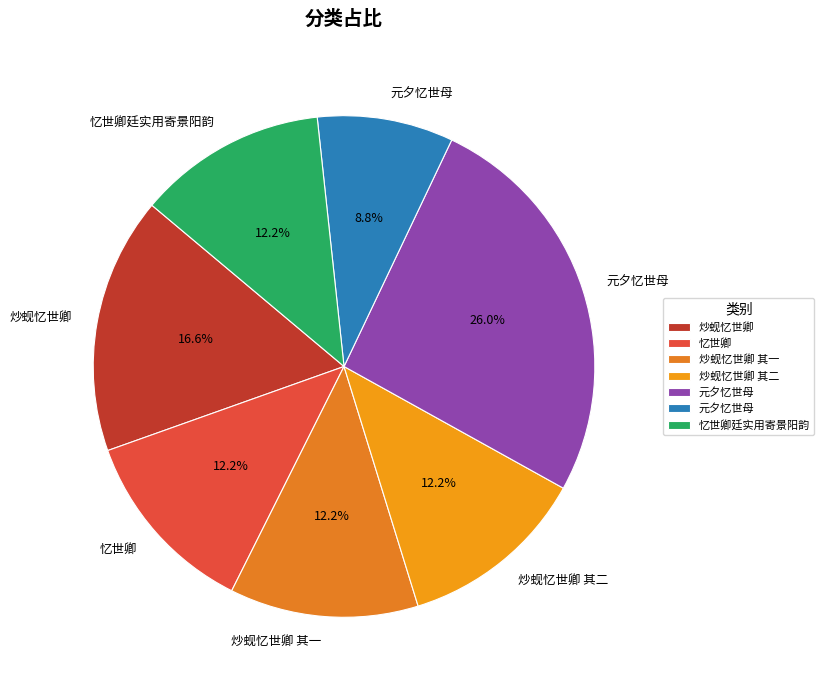

Rank the categories by value from highest to lowest.

元夕忆世母, 炒蚬忆世卿, 忆世卿廷实用寄景阳韵, 忆世卿, 炒蚬忆世卿 其二, 炒蚬忆世卿 其一, 元夕忆世母